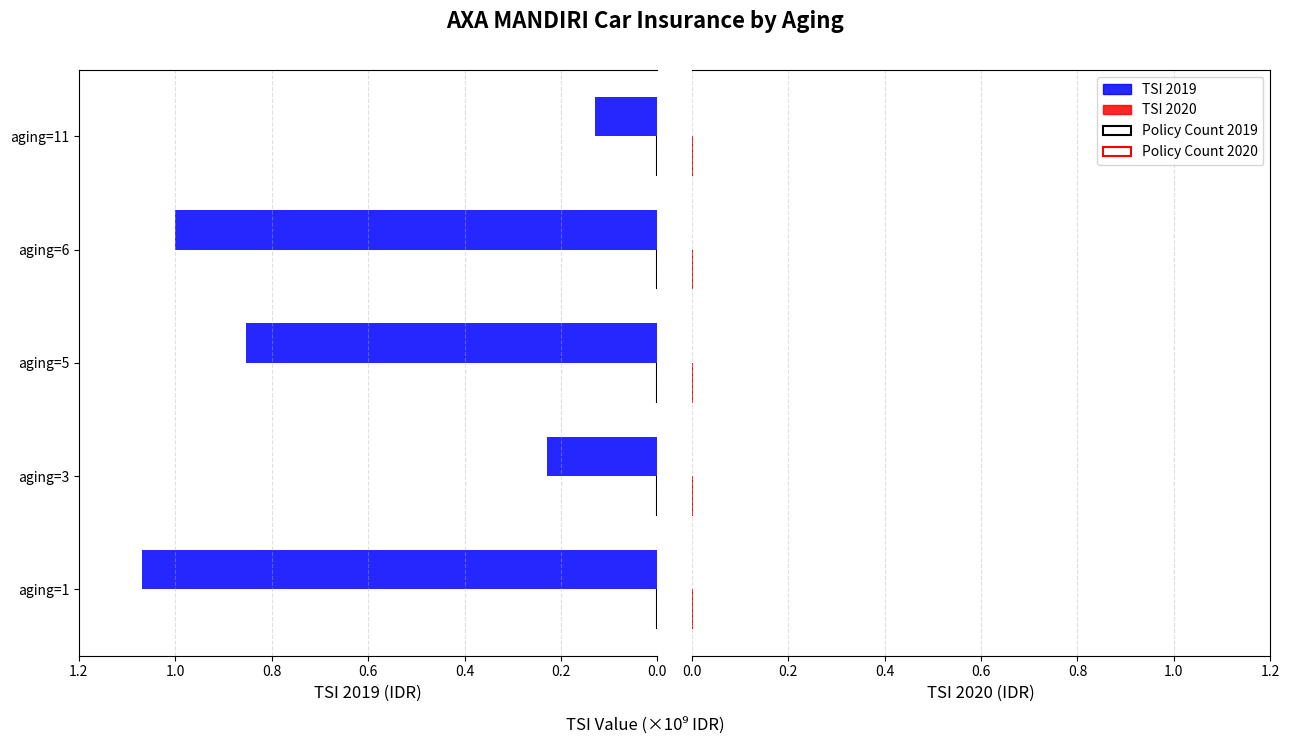

The value of TSI 2019 at aging=11 is -171145618.3. True or false?

False